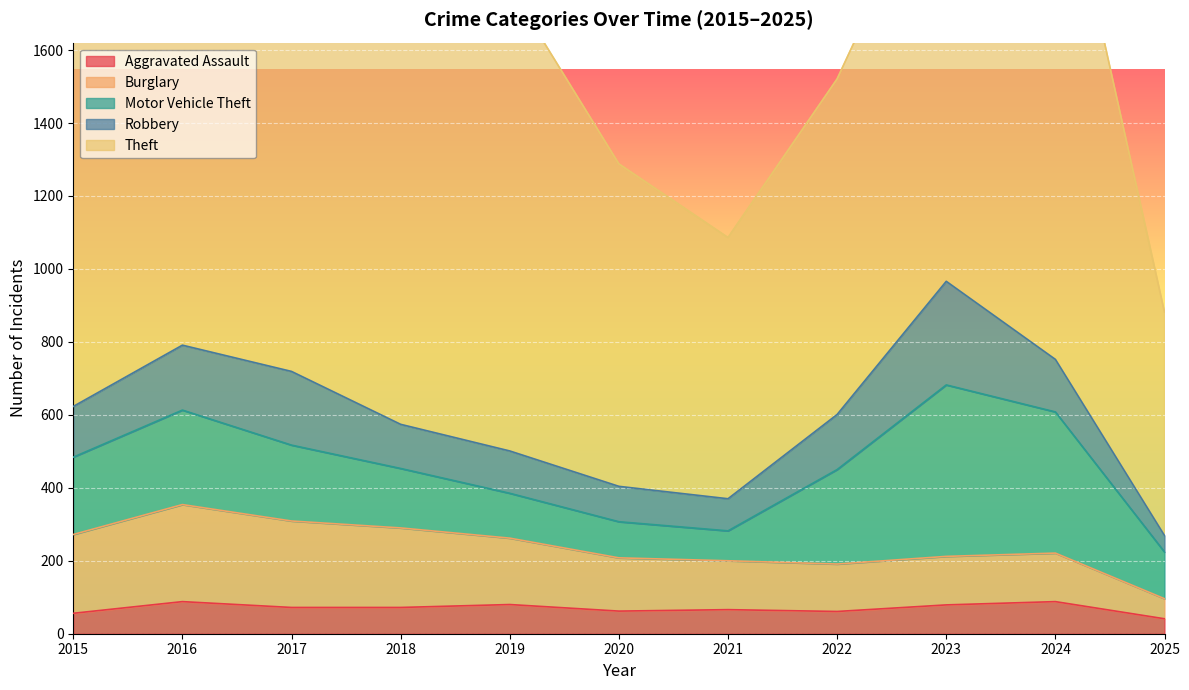

The Robbery series shows 77 at 2025. True or false?

False